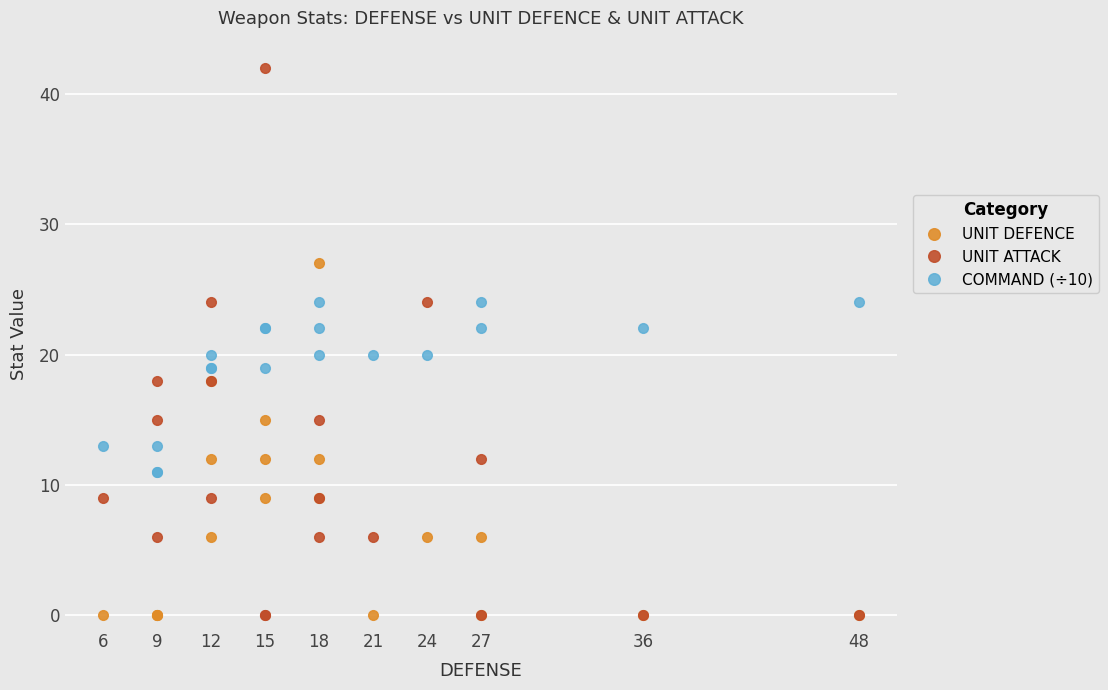

What are all the series names shown in the legend?

UNIT DEFENCE, UNIT ATTACK, COMMAND (÷10)